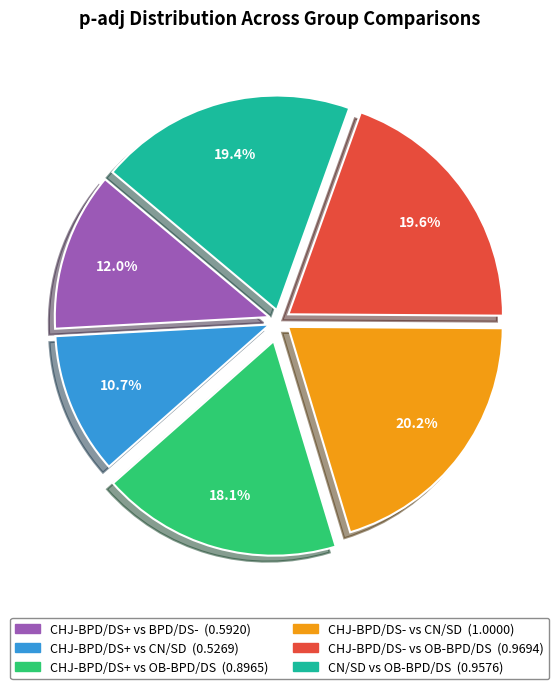

To the nearest percent, what is the average slice percentage?

17%